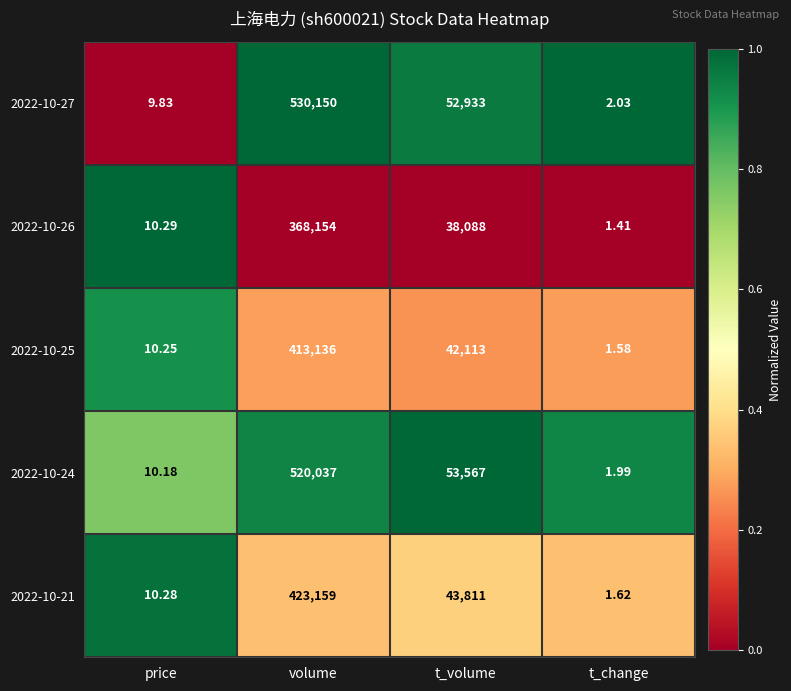

At which label does 2022-10-21 reach its peak?

volume